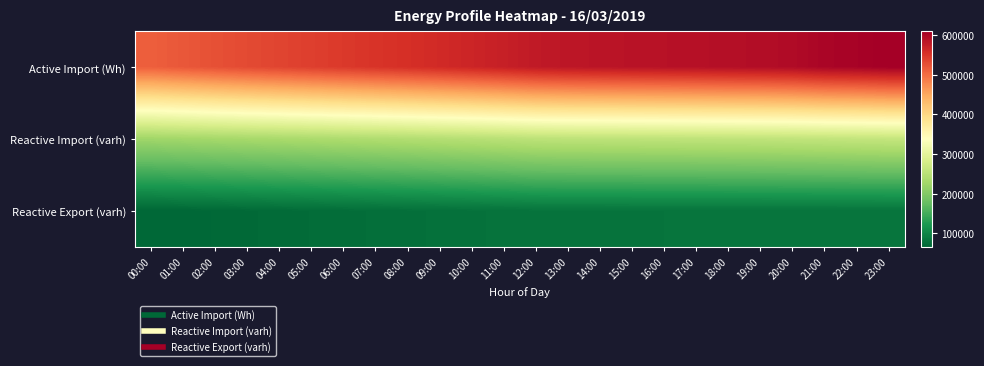

Which category has the lowest value across all series?

00:00